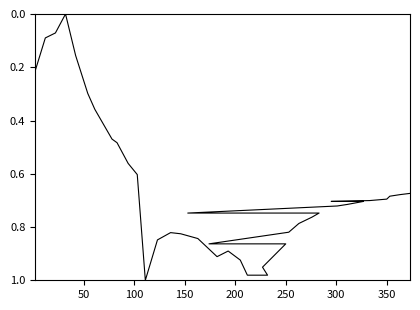

How many lines are shown in the chart?

1